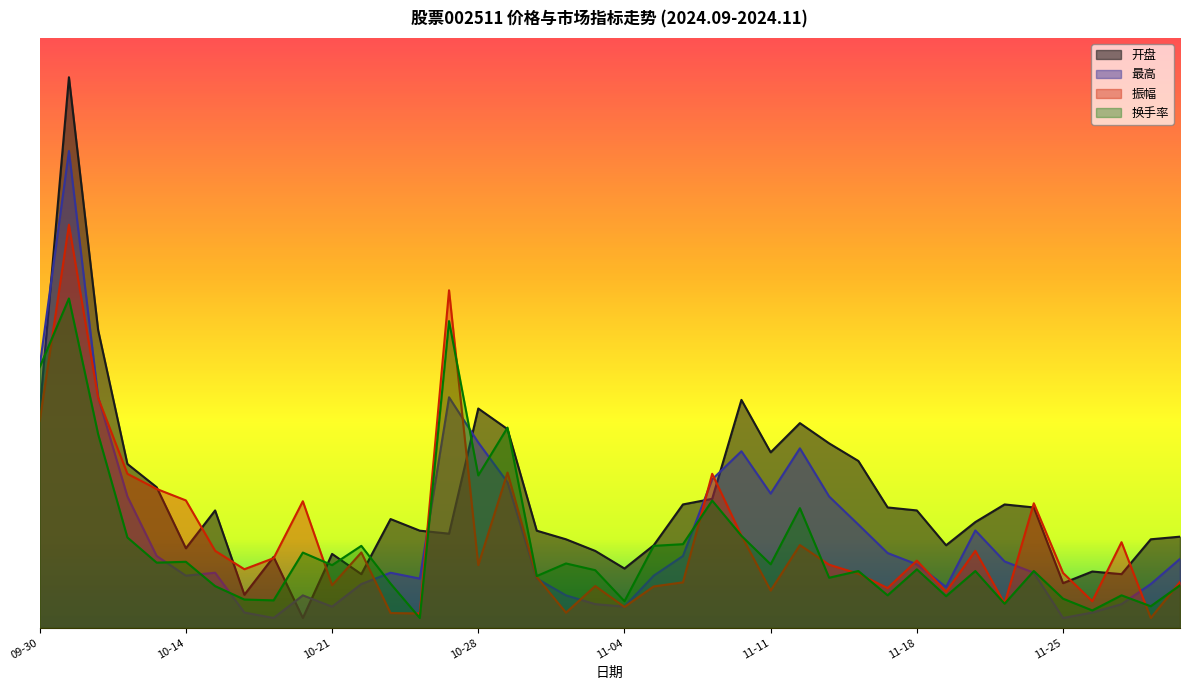

At how many categories does at least one series exceed 4?

8